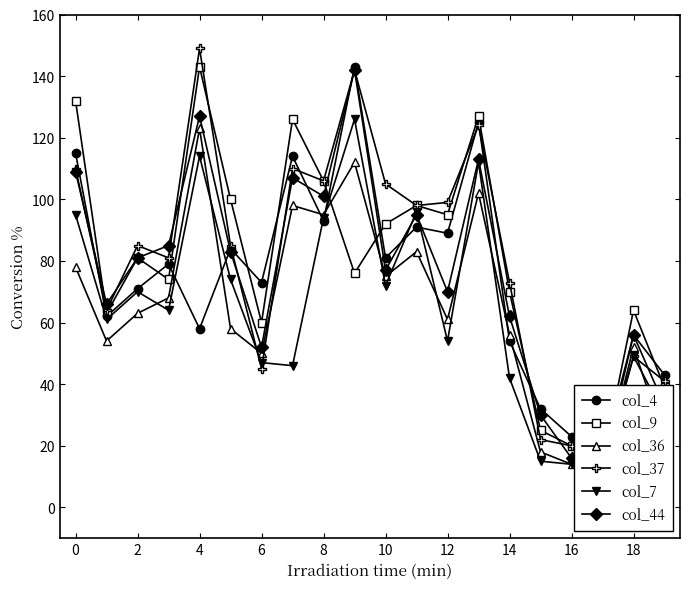

How many distinct data groups are displayed?

6